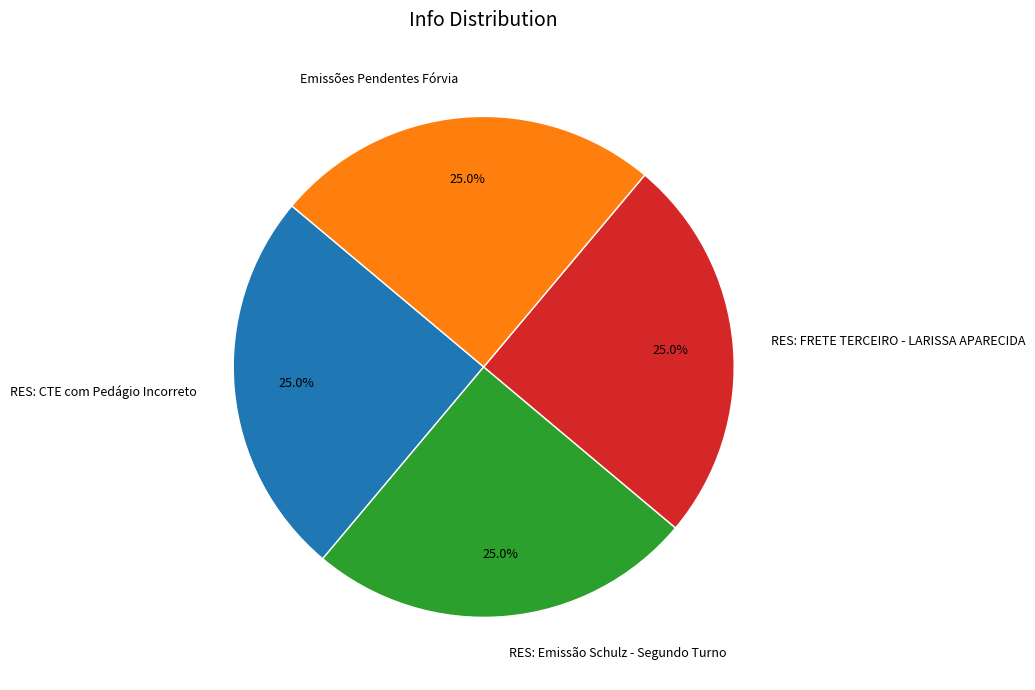

To the nearest percent, what is the combined percentage of RES: FRETE TERCEIRO - LARISSA APARECIDA and RES: Emissão Schulz - Segundo Turno?

50%